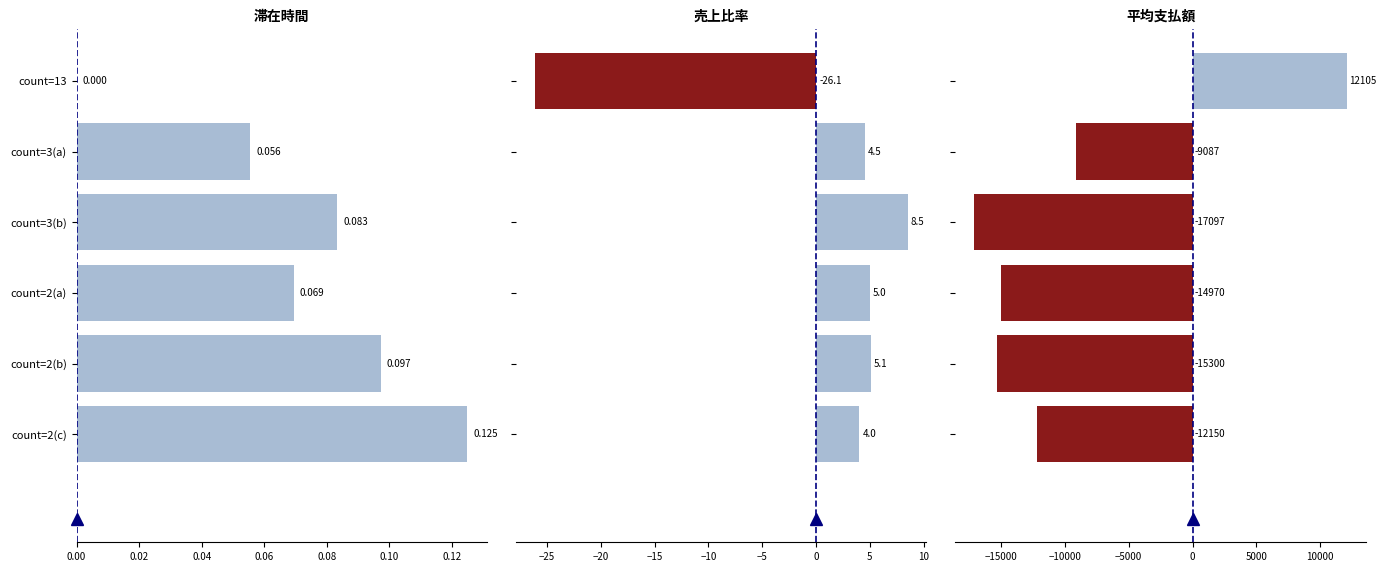

What is the sum of all 滞在時間 values?

0.4